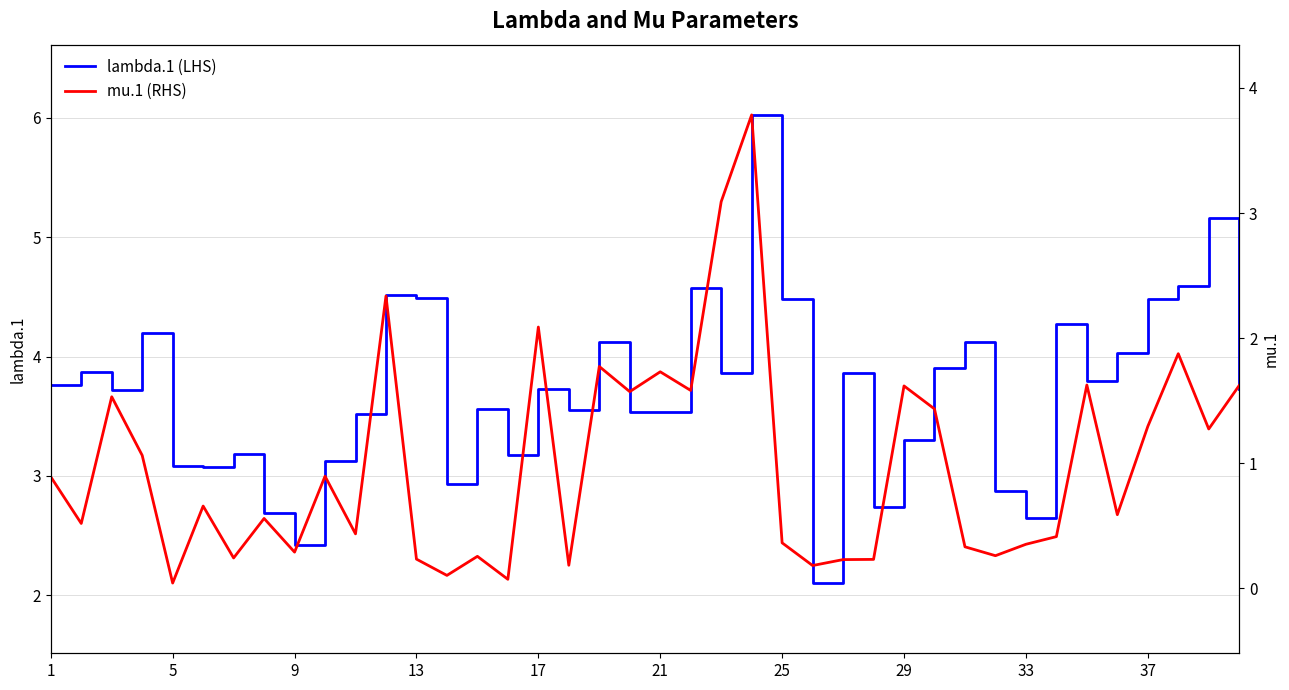

The value of lambda.1 (LHS) at 29 is 3.3. True or false?

True